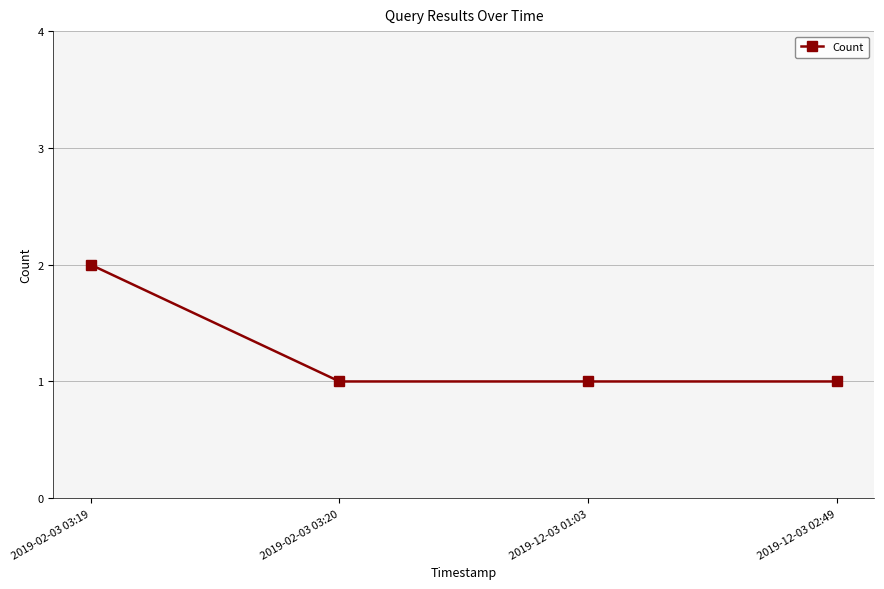

Reading left to right, list all the values displayed in this chart.

2019-02-03 03:19=2	2019-02-03 03:20=1	2019-12-03 01:03=1	2019-12-03 02:49=1